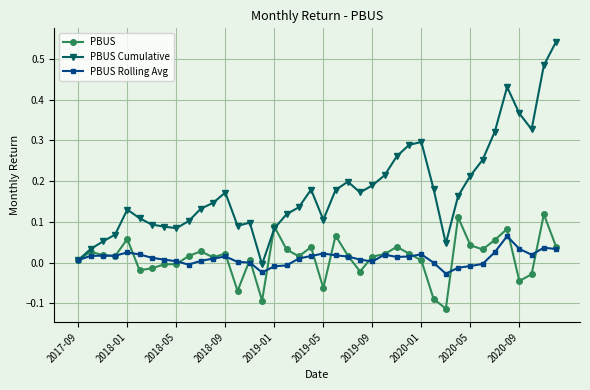

Which series has the widest spread of values?

PBUS Cumulative